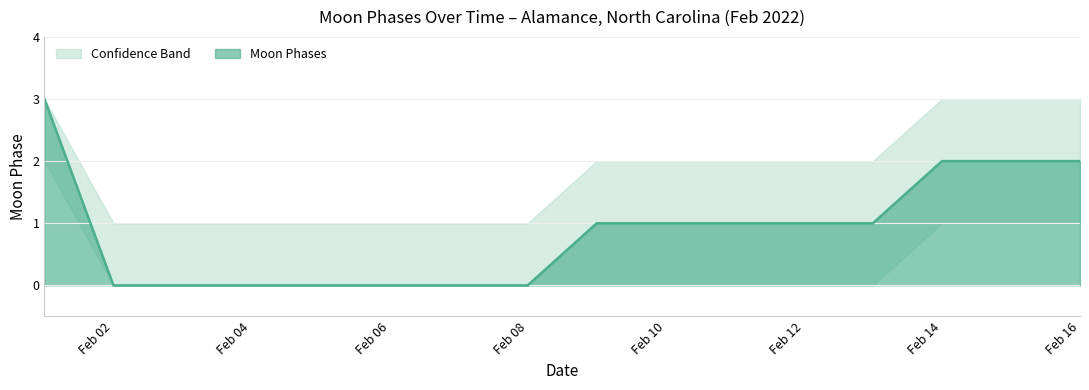

What is the value of the Upper Bound point at the 15th from the left?

3